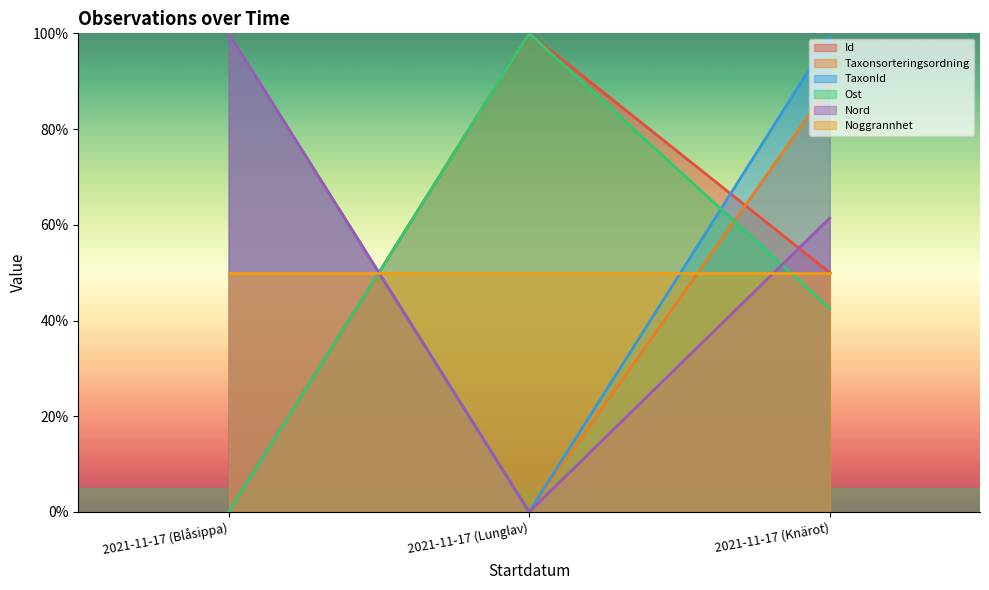

What is the sum of the Ost values at 2021-11-17 (Blåsippa) and 2021-11-17 (Knärot)?

42.5